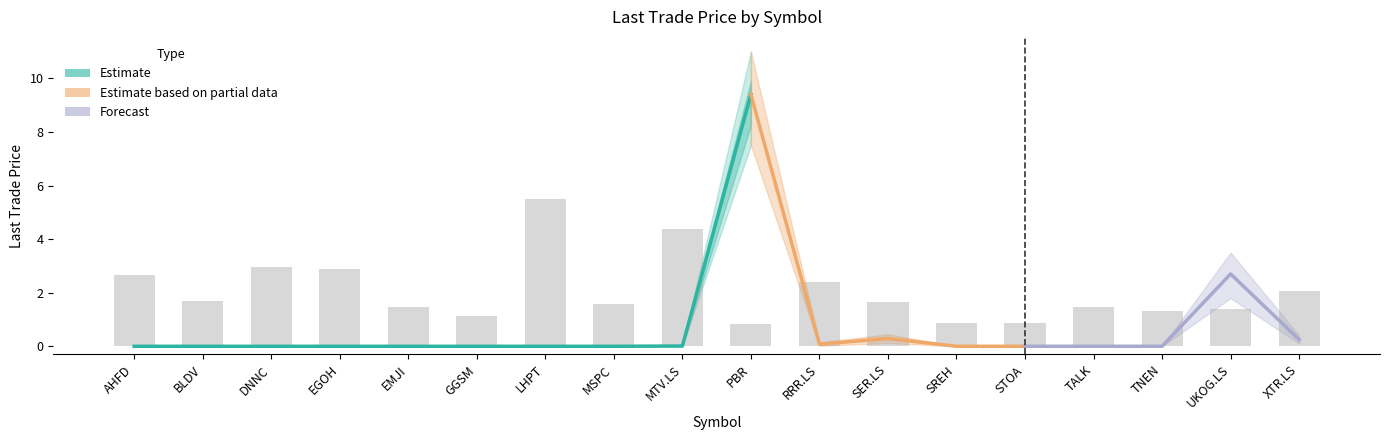

At which category does the chart reach its minimum across all series?

AHFD